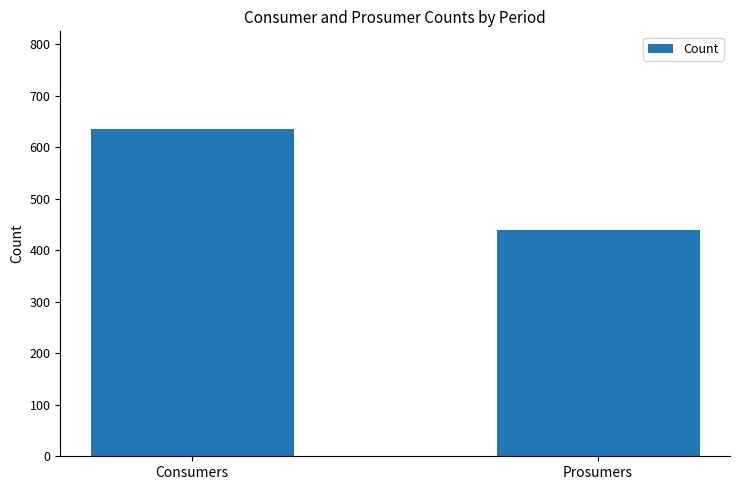

What is the label of the 1st bar from the right?

Prosumers